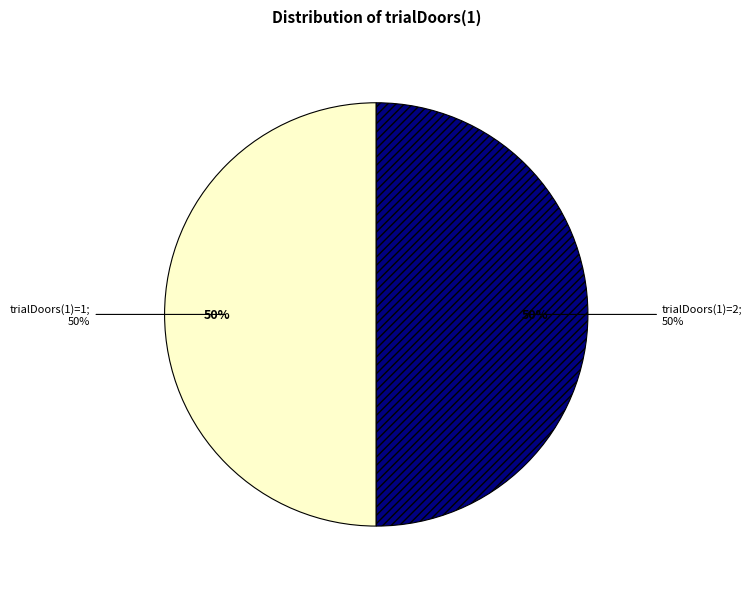

Is it true that optionChosen=2 is 53% of the pie?

False